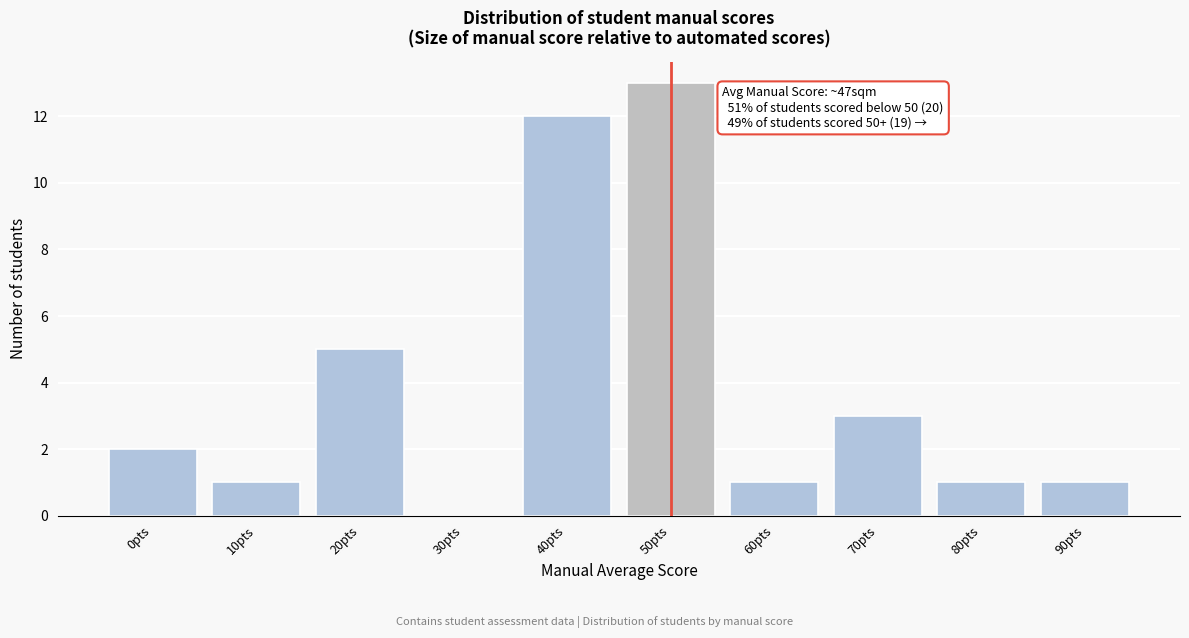

Reading left to right, list all the values displayed in this chart.

0pts=2	10pts=1	20pts=5	30pts=0	40pts=12	50pts=13	60pts=1	70pts=3	80pts=1	90pts=1